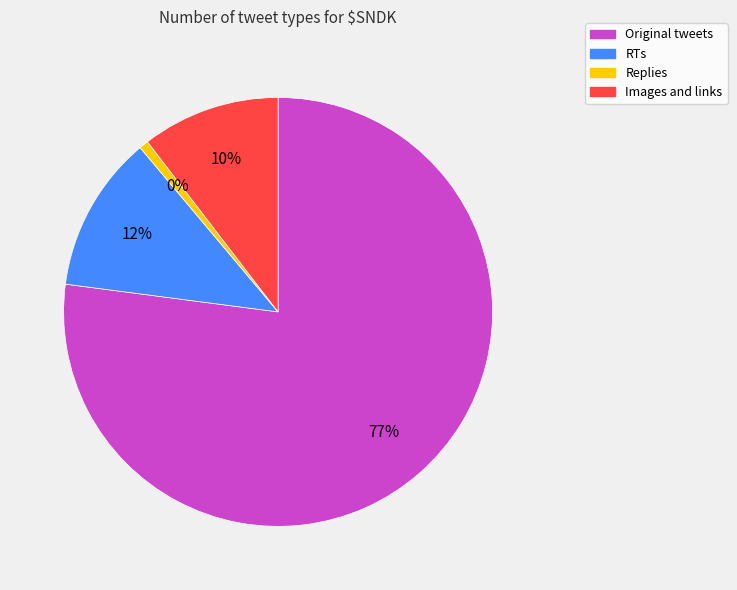

What is the smallest slice in the pie chart?

Replies